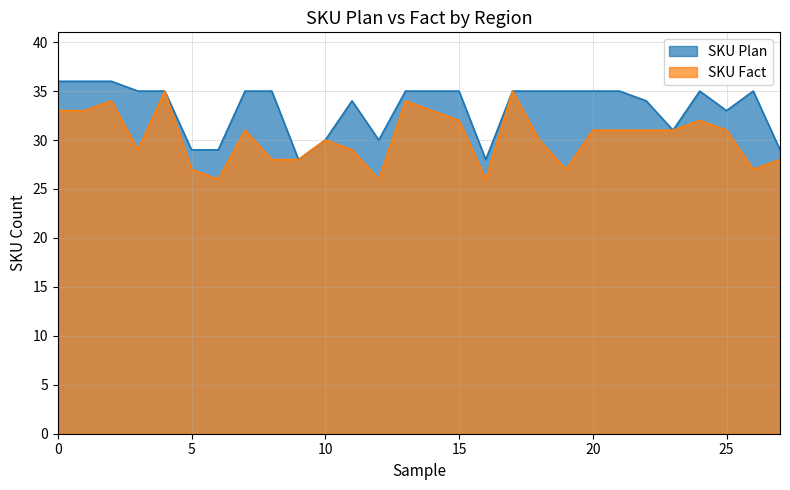

What is the lowest value of the SKU Plan series?

28